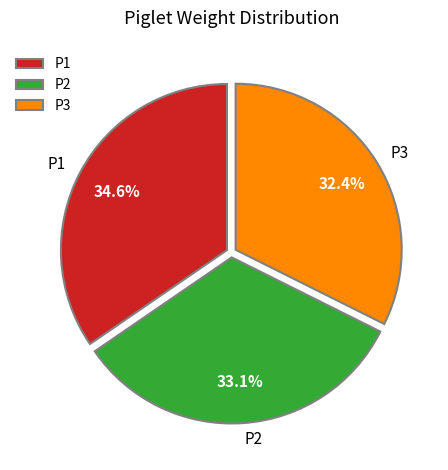

Which slice is the largest?

P1